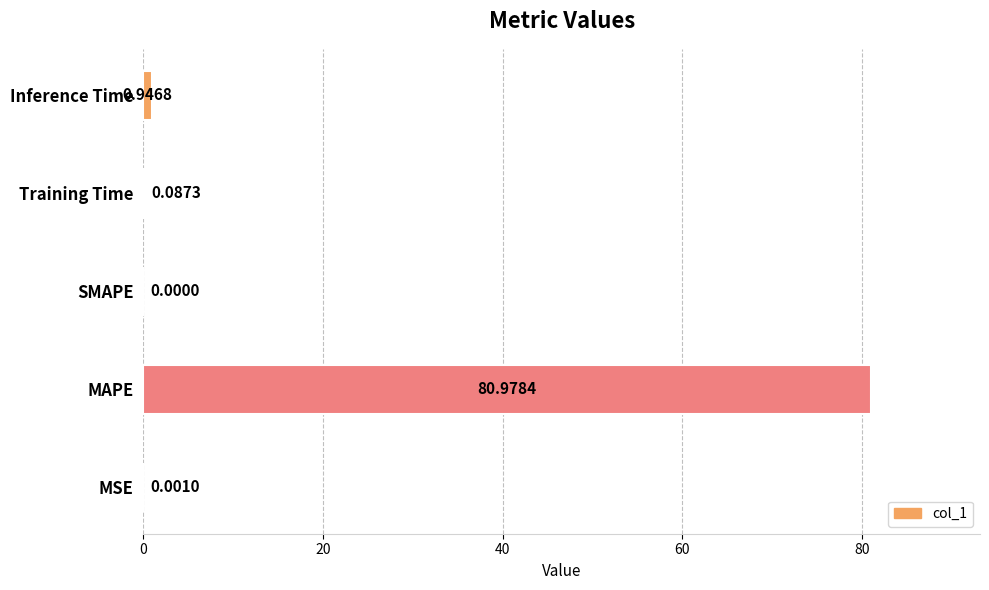

At which label is the value closest to 40?

Inference Time